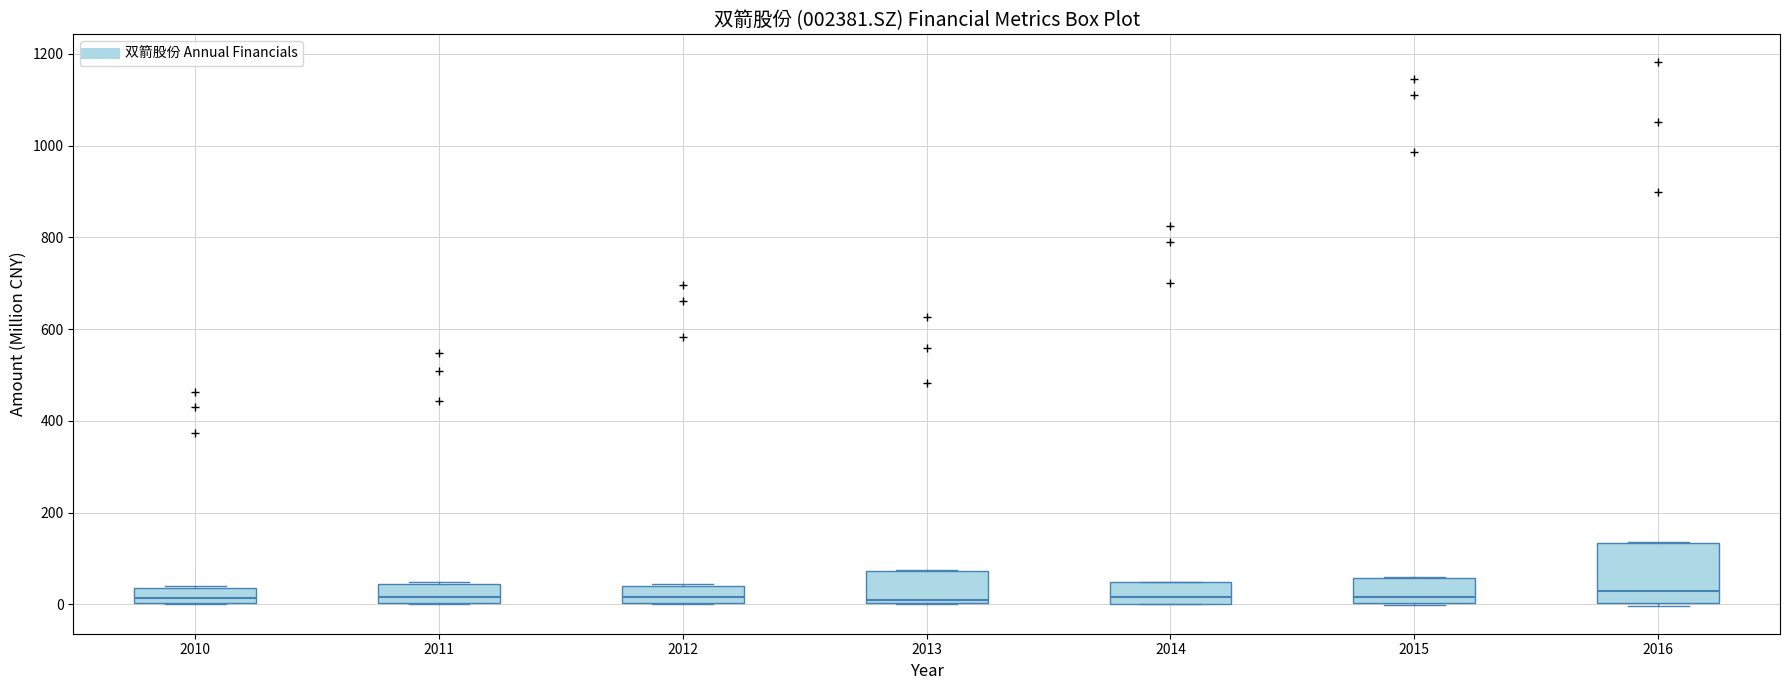

Reading left to right, read every box against the y-axis: the position of its median line, the range the box covers, and the ends of its whiskers. The values are not printed on the chart, so give them approximately, as read against the axis.

2010: median 20, box 0 to 40, whiskers 0 to 40
2011: median 20, box 0 to 40, whiskers 0 to 40
2012: median 20, box 0 to 40, whiskers 0 to 40
2013: median 20, box 0 to 80, whiskers 0 to 80
2014: median 20, box 0 to 40, whiskers 0 to 40
2015: median 20, box 0 to 60, whiskers 0 to 60
2016: median 20, box 0 to 140, whiskers 0 (just below the box's lower edge) to 140